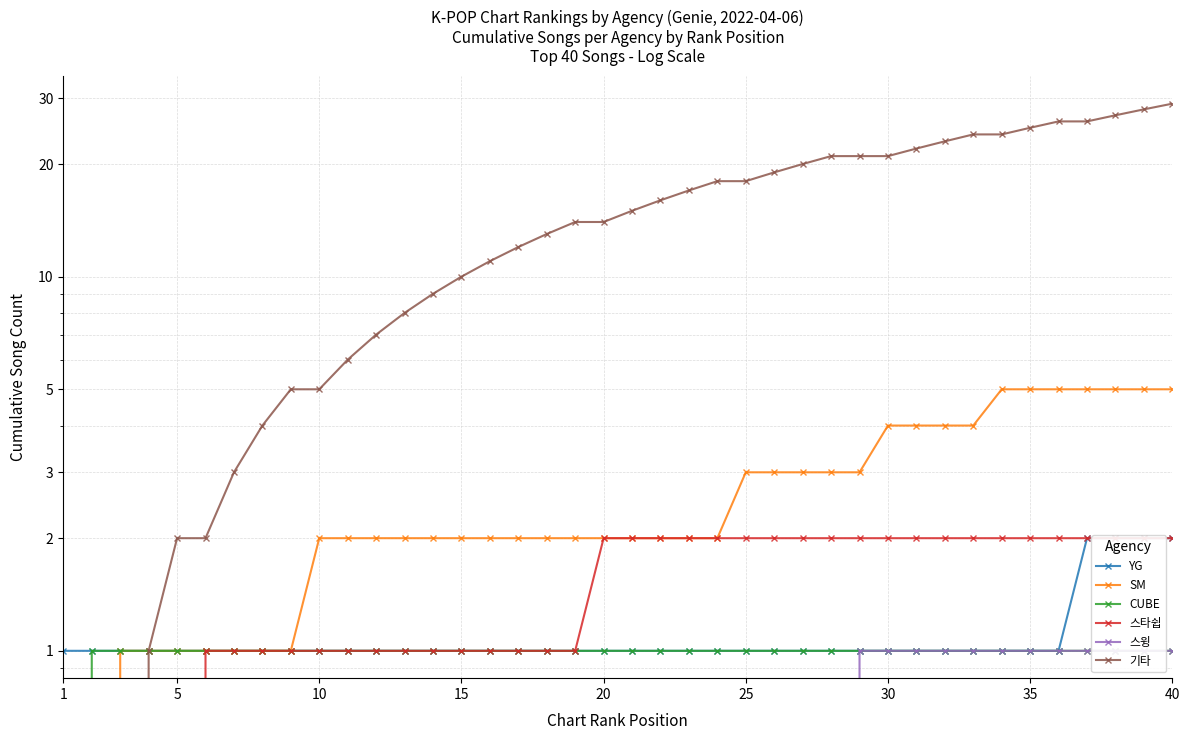

Is it true that 스윙 equals 2 at 36?

False